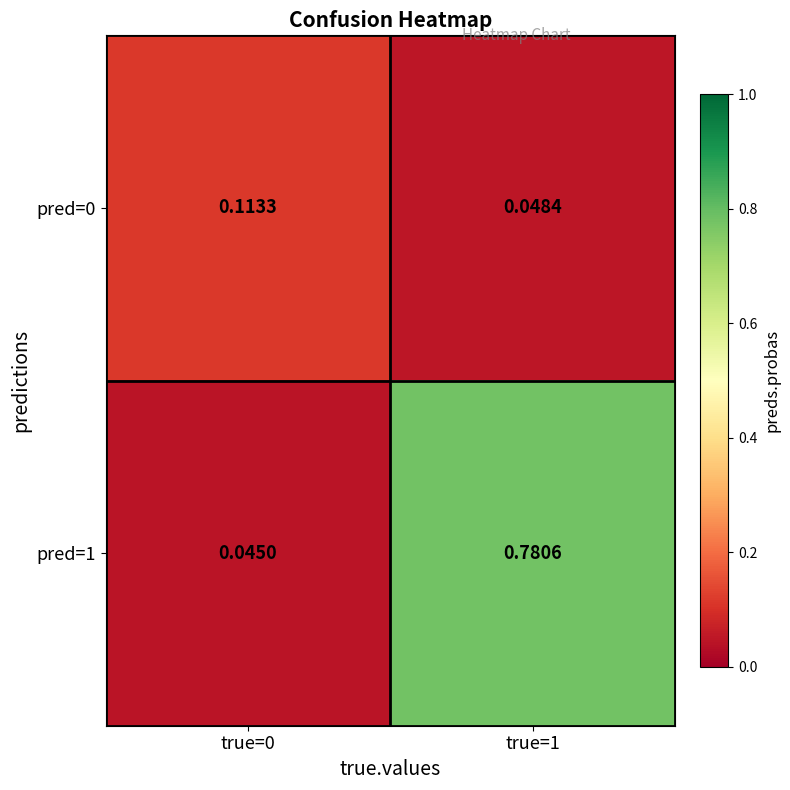

At which category is the sum across all series the highest?

true=1